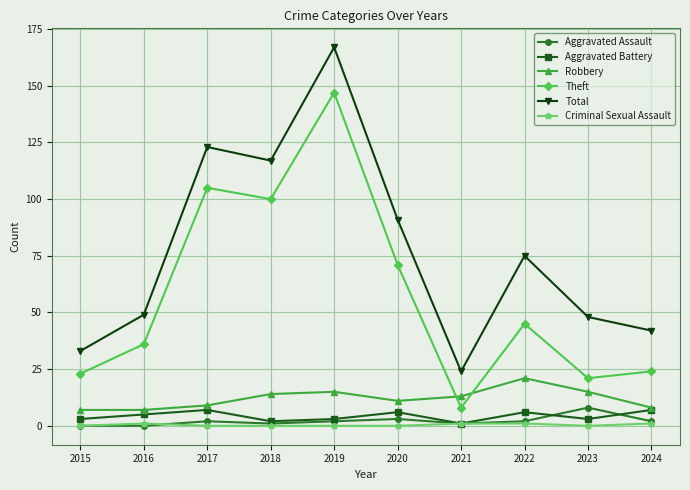

Where is the first local minimum for Theft?

2018